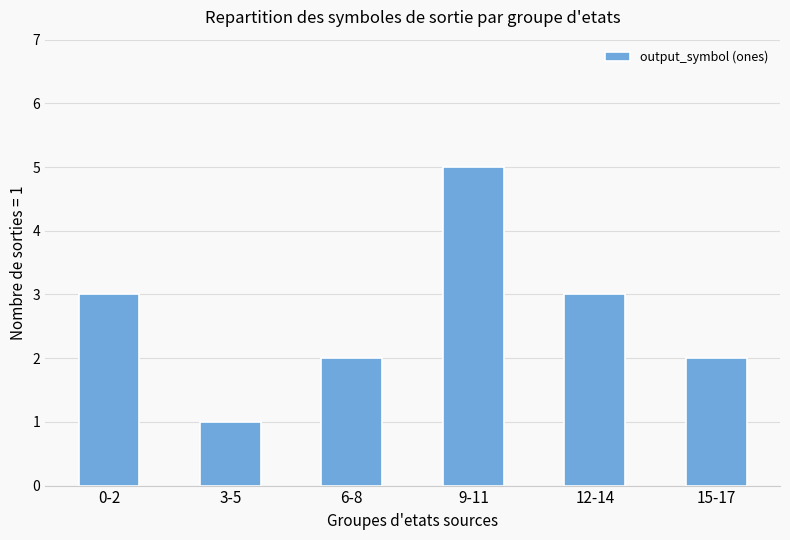

True or false: the data shows 3 at 0-2.

True